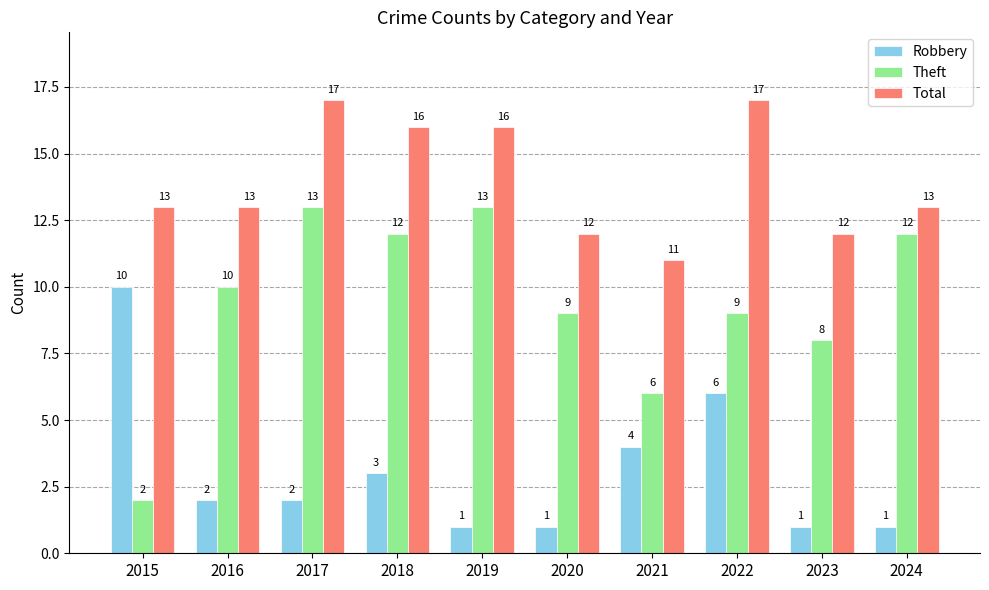

What is the difference between the Robbery values at 2018 and 2017?

1